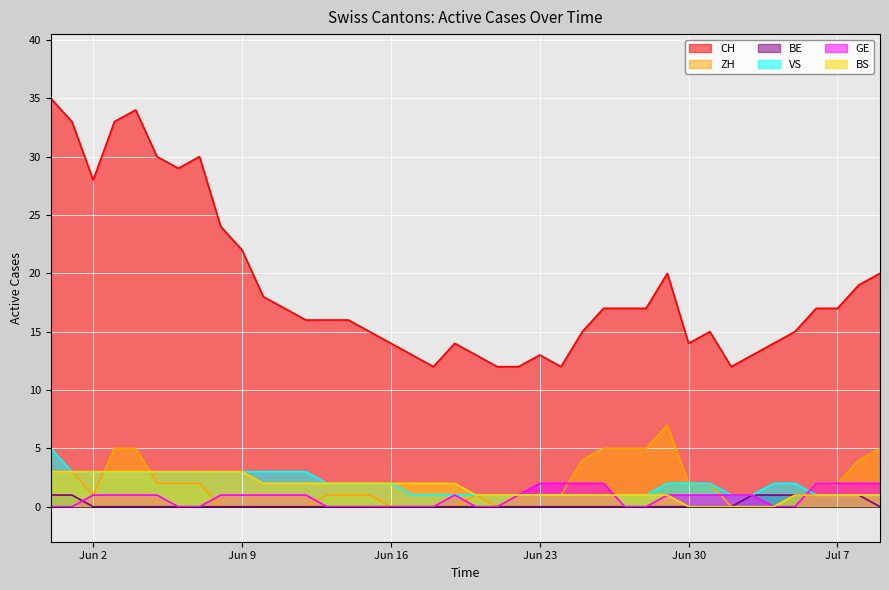

How many BS values are between 1 and 3?

35